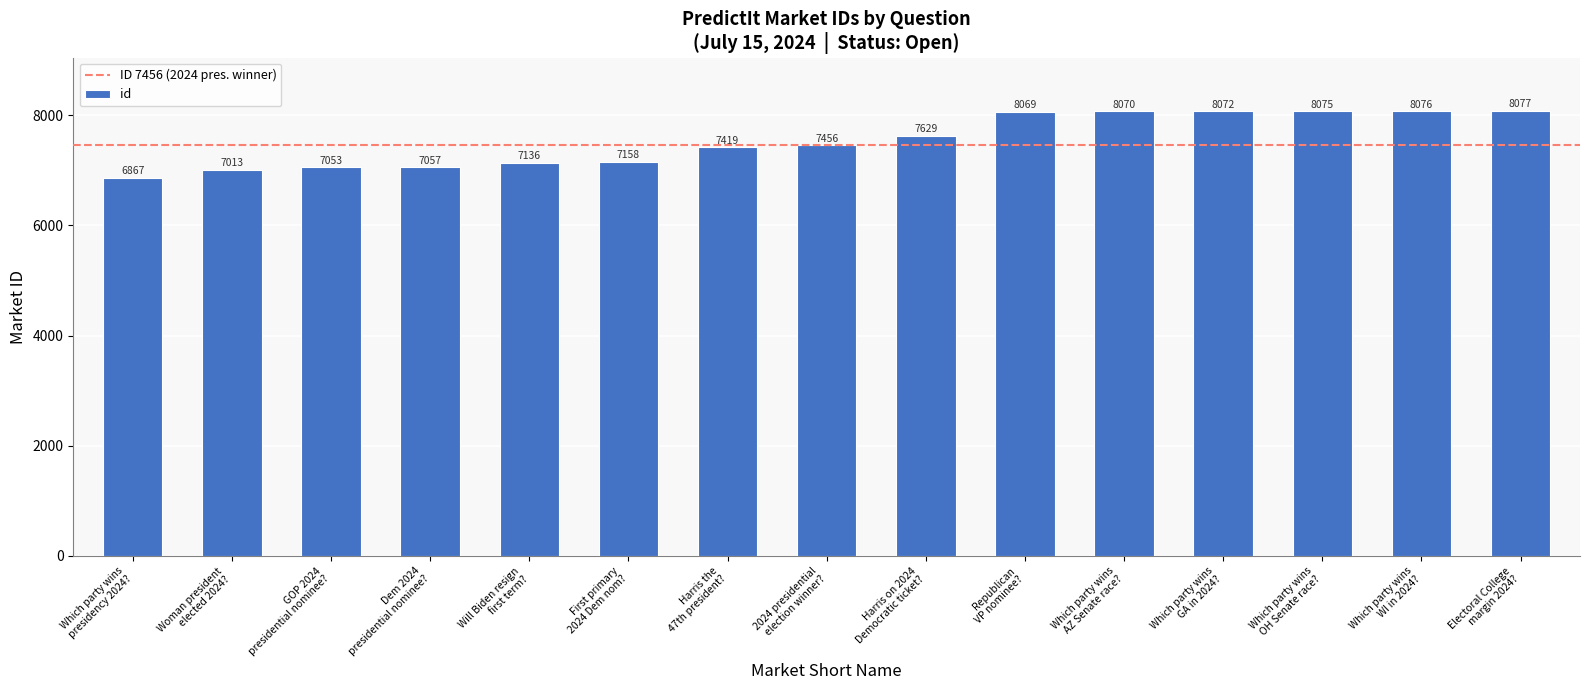

Reading left to right, transcribe all the data shown in this chart.

6867	7013	7053	7057	7136	7158	7419	7456	7629	8069	8070	8072	8075	8076	8077